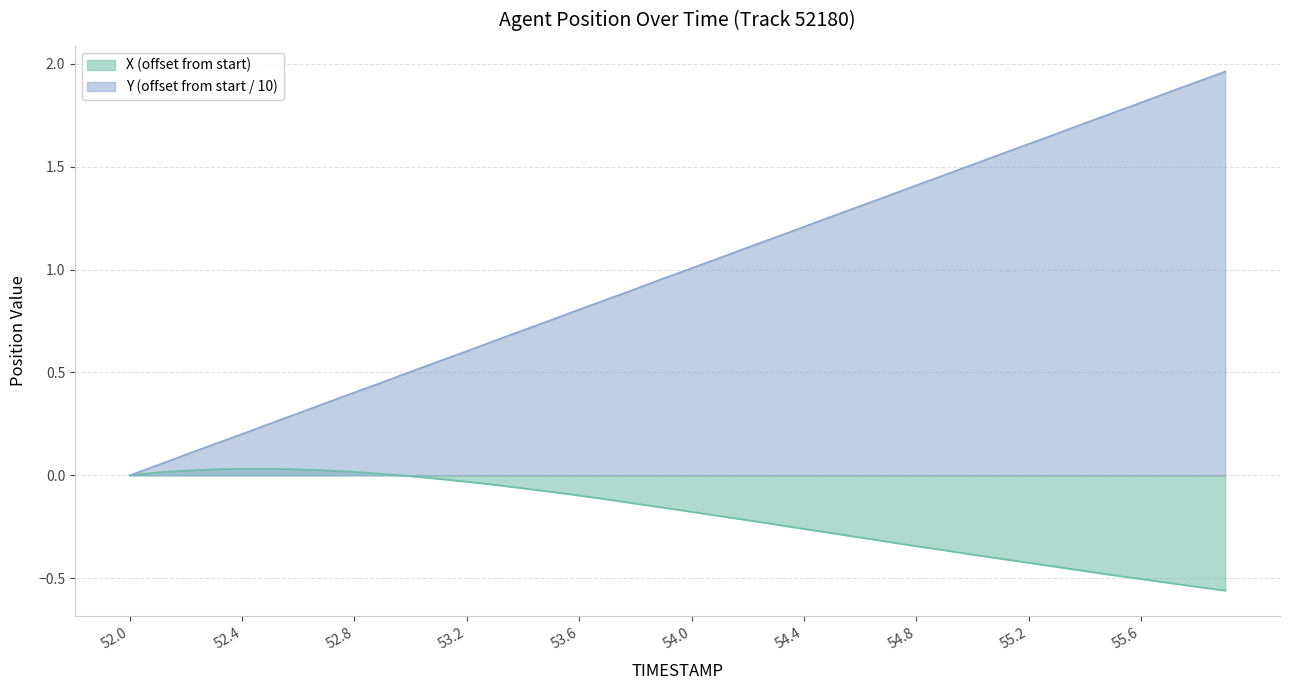

Which series has the widest spread of values?

Y (offset from start / 10)